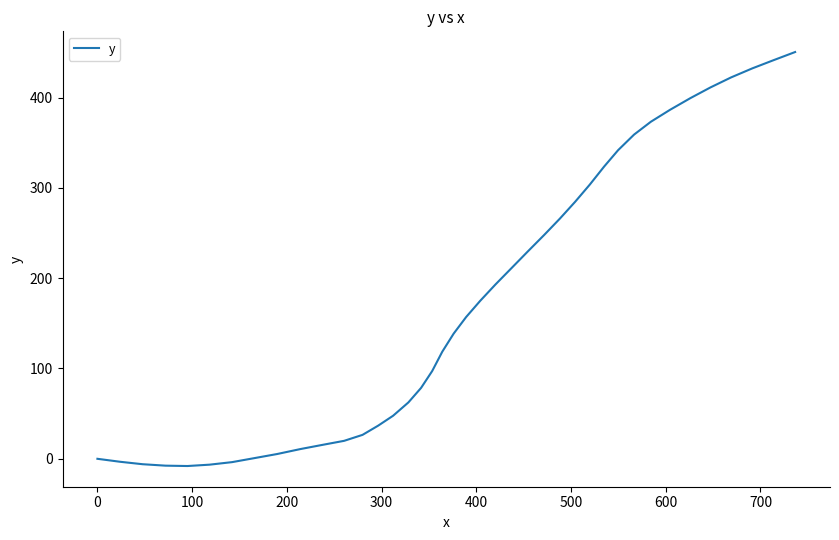

What is the maximum value shown in the chart?

450.4